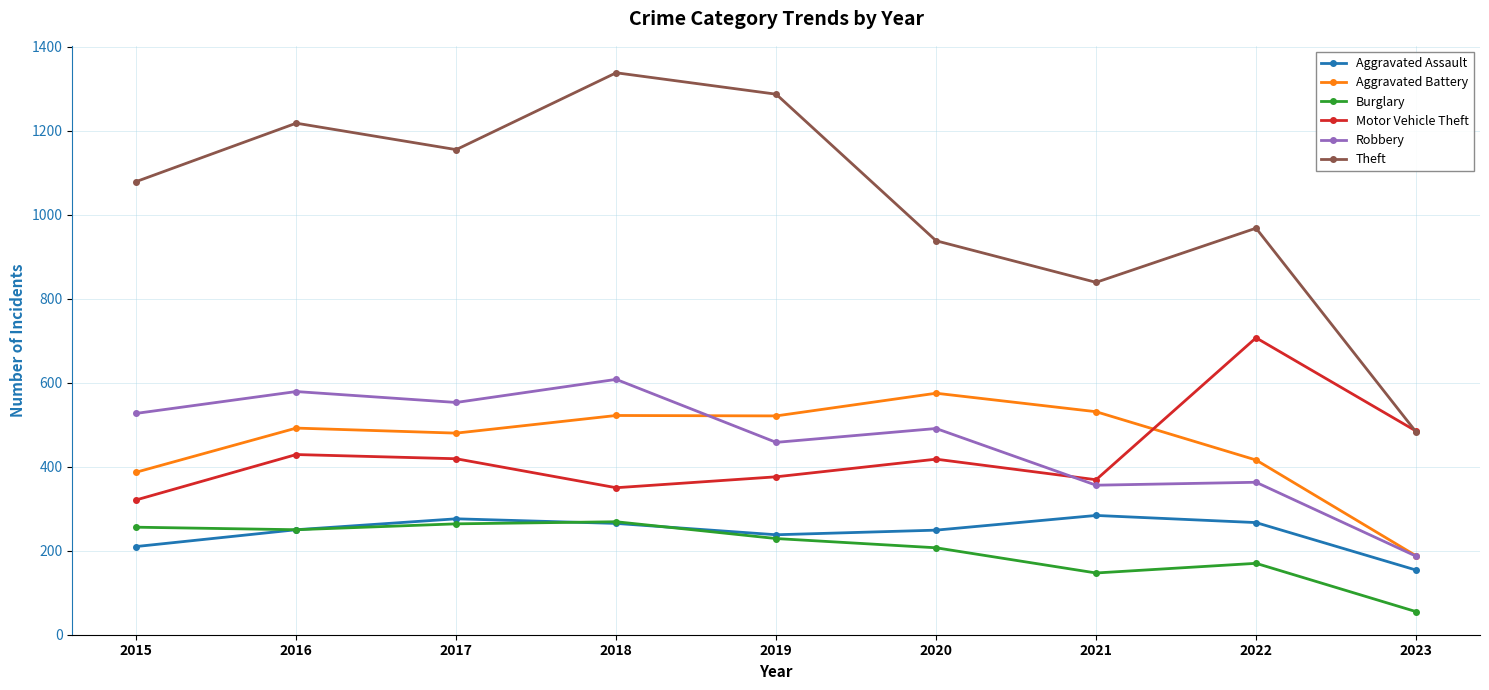

True or false: Robbery and Aggravated Assault intersect in this chart.

False